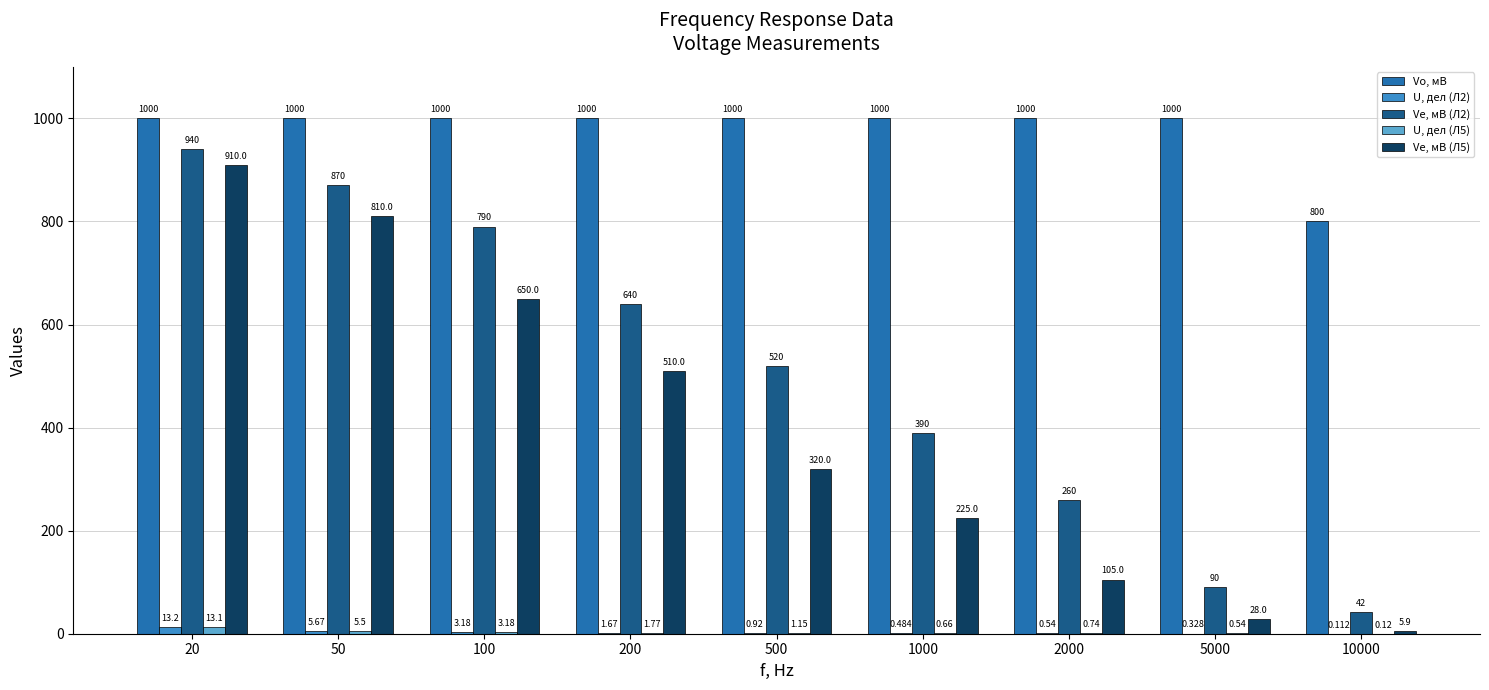

Is it true that Vе, мВ (Л2) equals 390.0 at 1000?

True